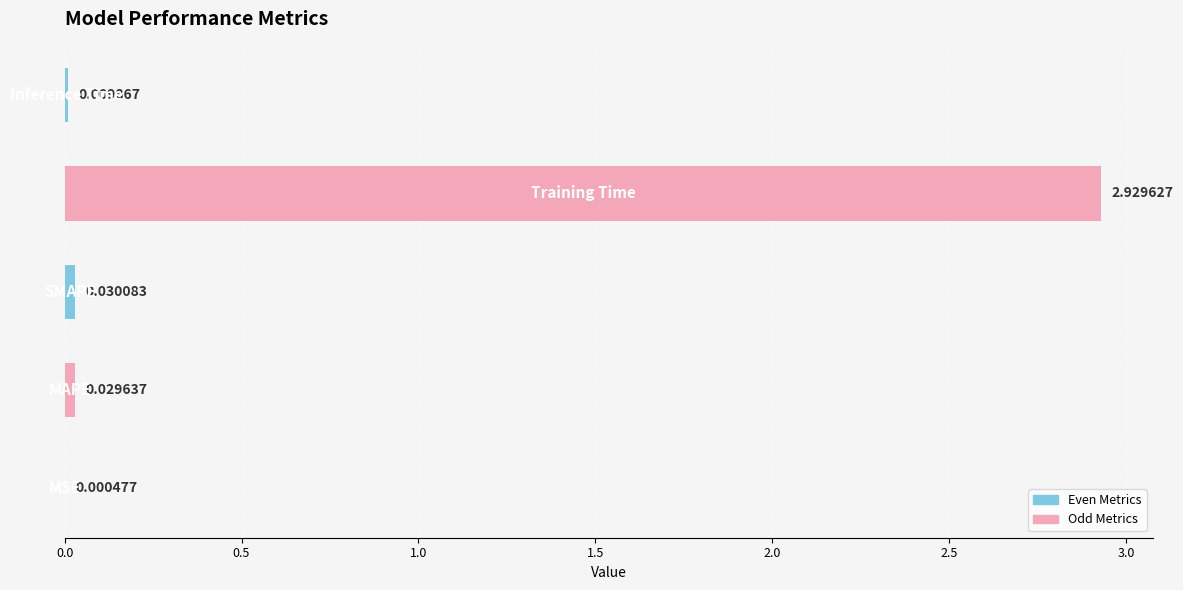

What is the sum of all values?

3.0